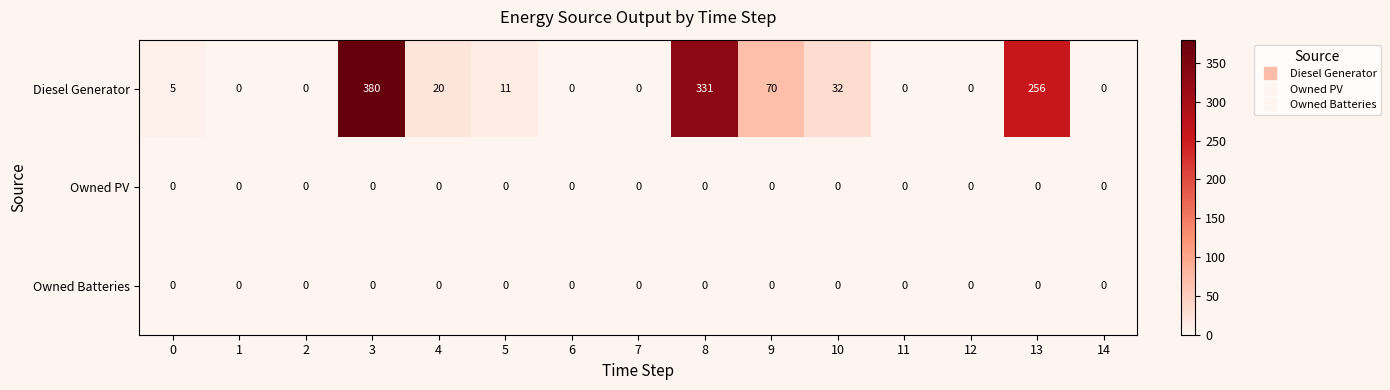

Between 9 and 12, which series saw the biggest shift?

Diesel Generator